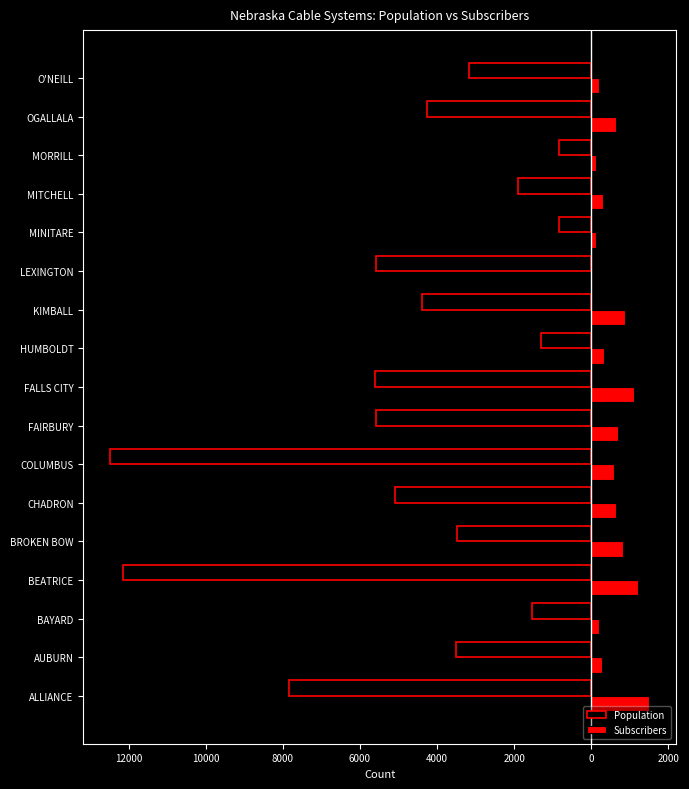

What are all the series names shown in the legend?

Population, Subscribers